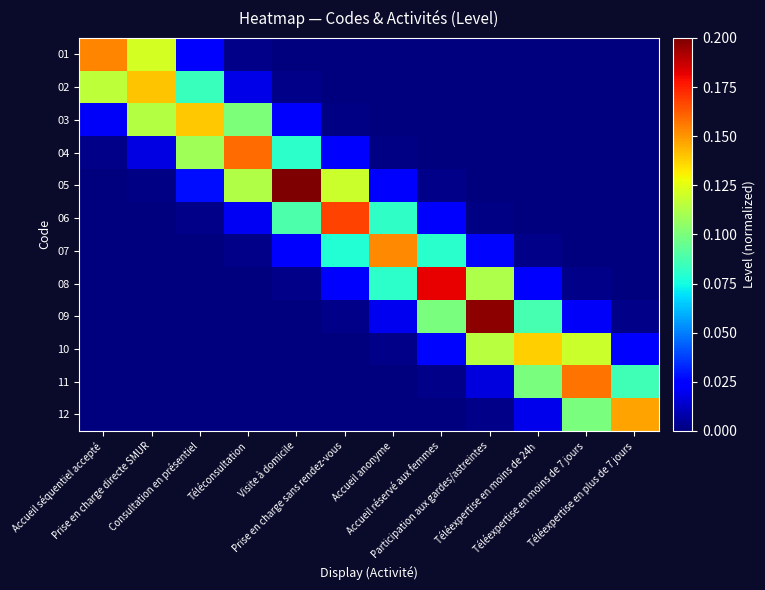

At which category is the sum across all series the highest?

Participation aux gardes/astreintes